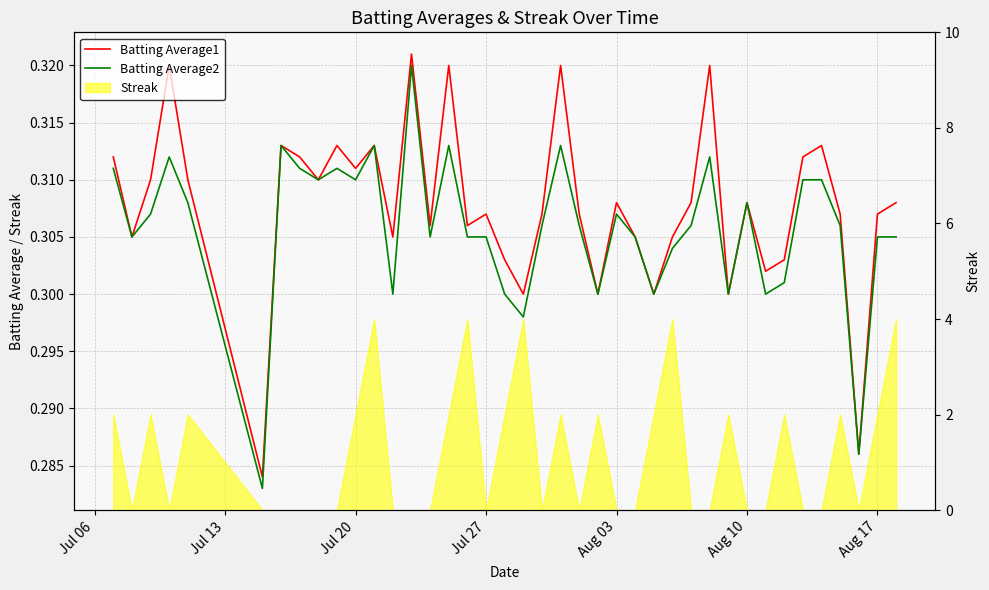

Rank the series by their maximum value, from highest to lowest.

Batting Average1, Batting Average2